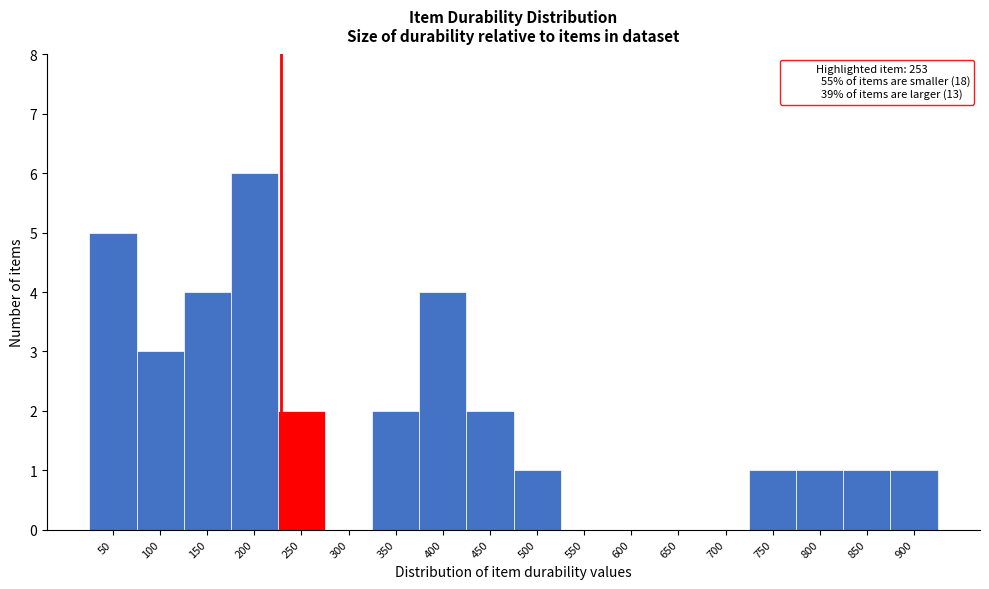

Reading left to right, transcribe all the data shown in this chart.

50=5	100=3	150=4	200=6	250=2	300=0	350=2	400=4	450=2	500=1	550=0	600=0	650=0	700=0	750=1	800=1	850=1	900=1